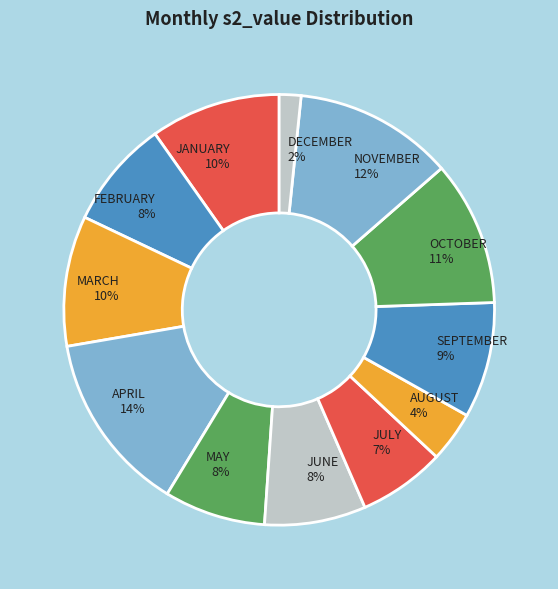

Approximately how many times larger is the value at SEPTEMBER compared to FEBRUARY?

1.1